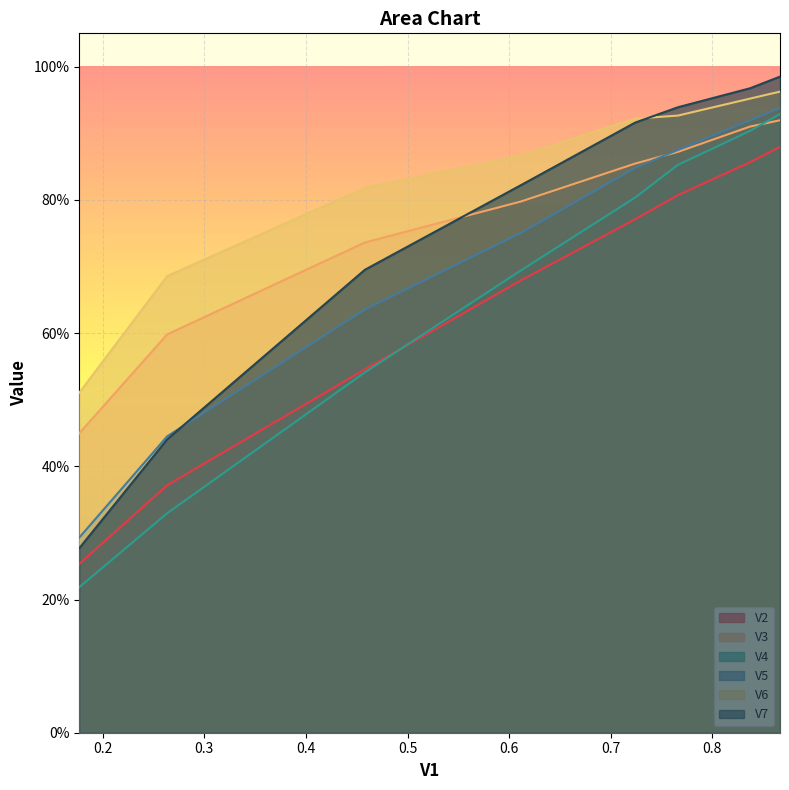

Count the number of categories in the chart.

8